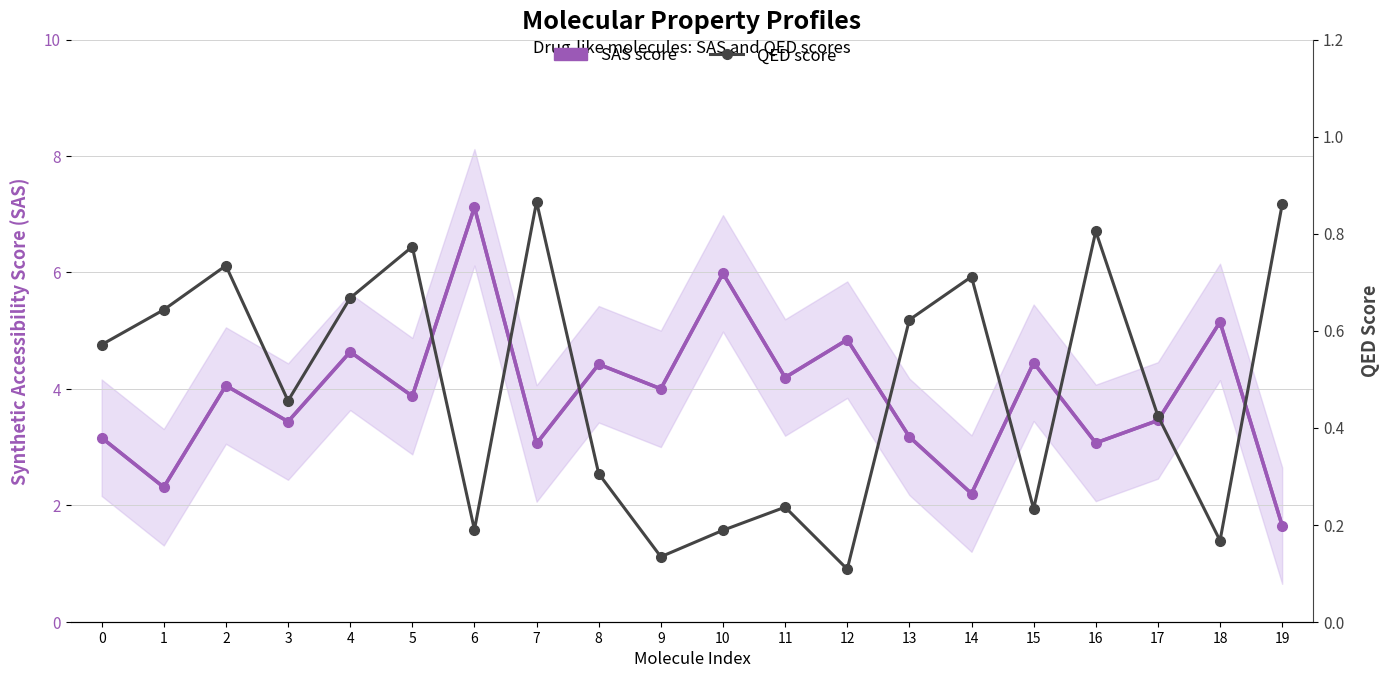

What is the maximum value for QED score?

0.9